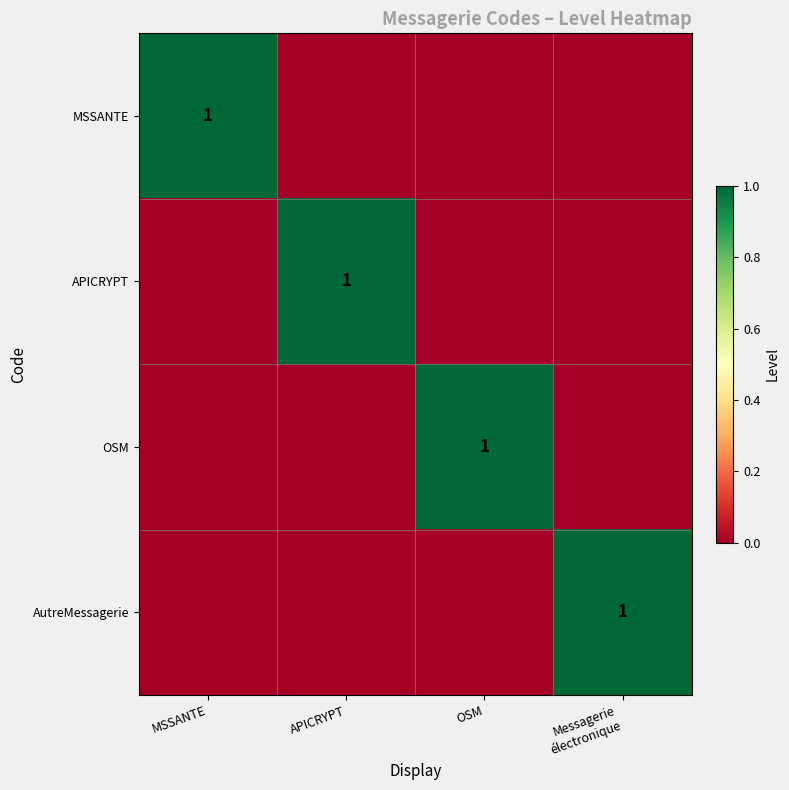

At which label does AutreMessagerie reach its peak?

Messagerie électronique